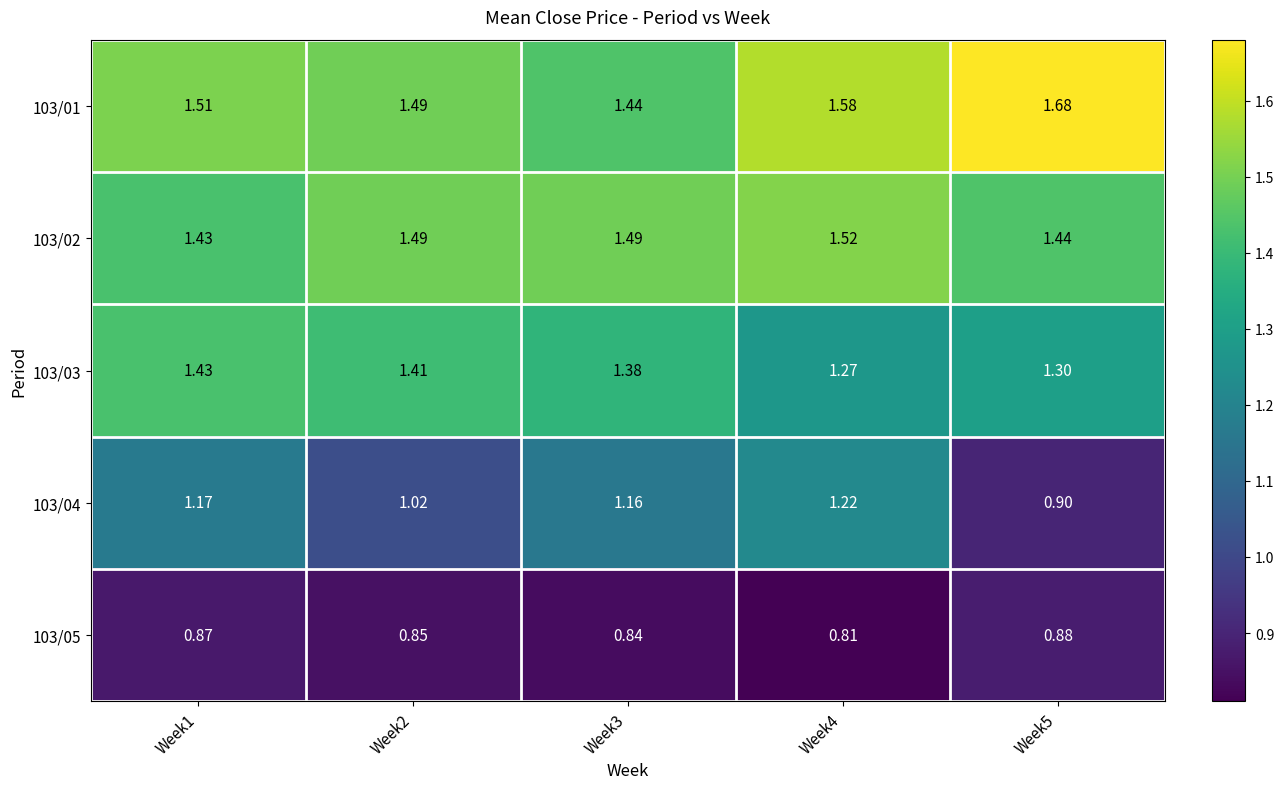

Is the value of 103/01 at Week3 greater than the value of 103/05 at Week4?

Yes